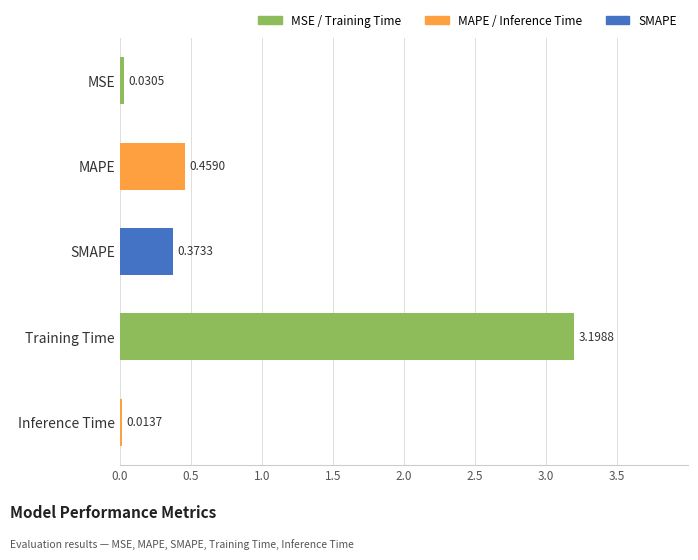

What is the label of the 1st bar from the top?

MSE